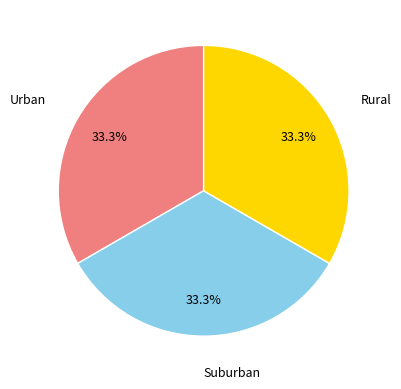

Does any single category account for the majority?

No